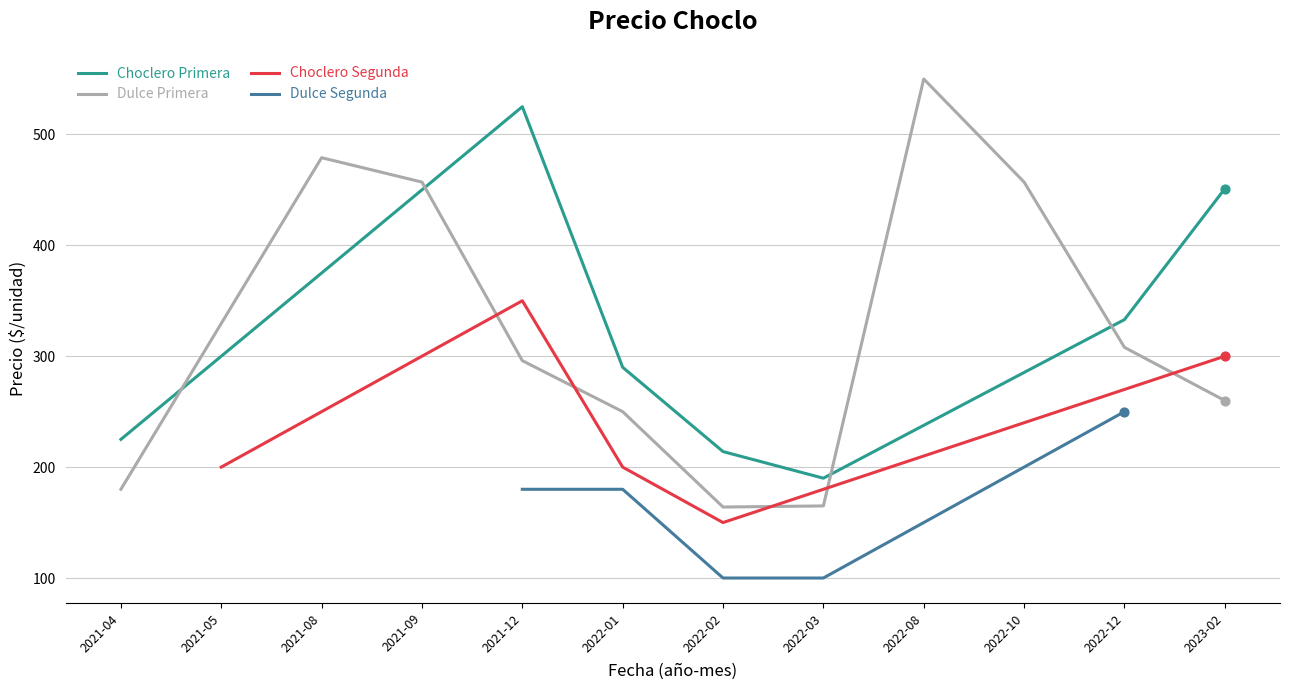

The value of Choclero Primera at 2021-04 is 225. True or false?

True